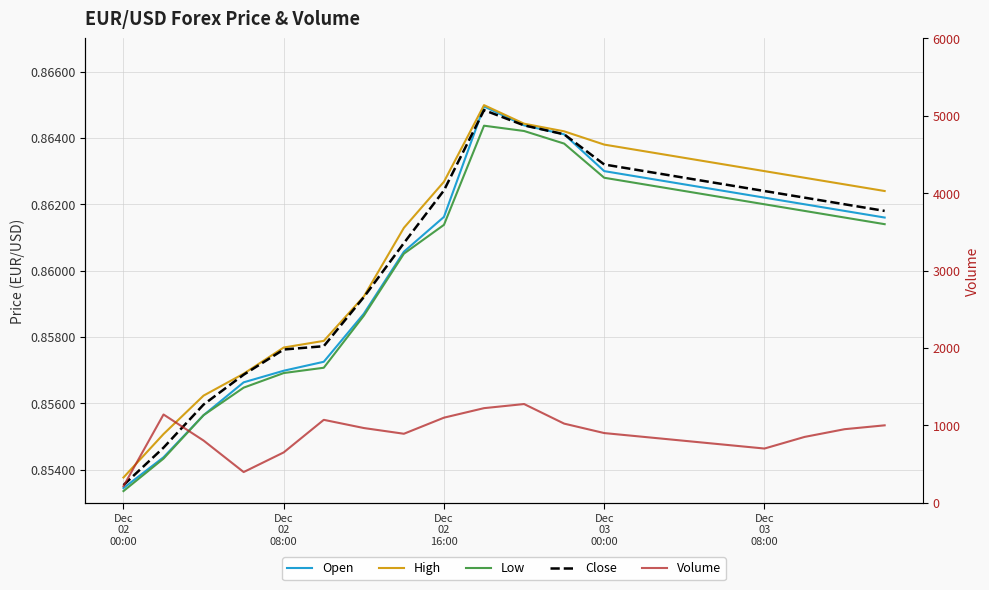

What is the maximum value for Low?

0.9